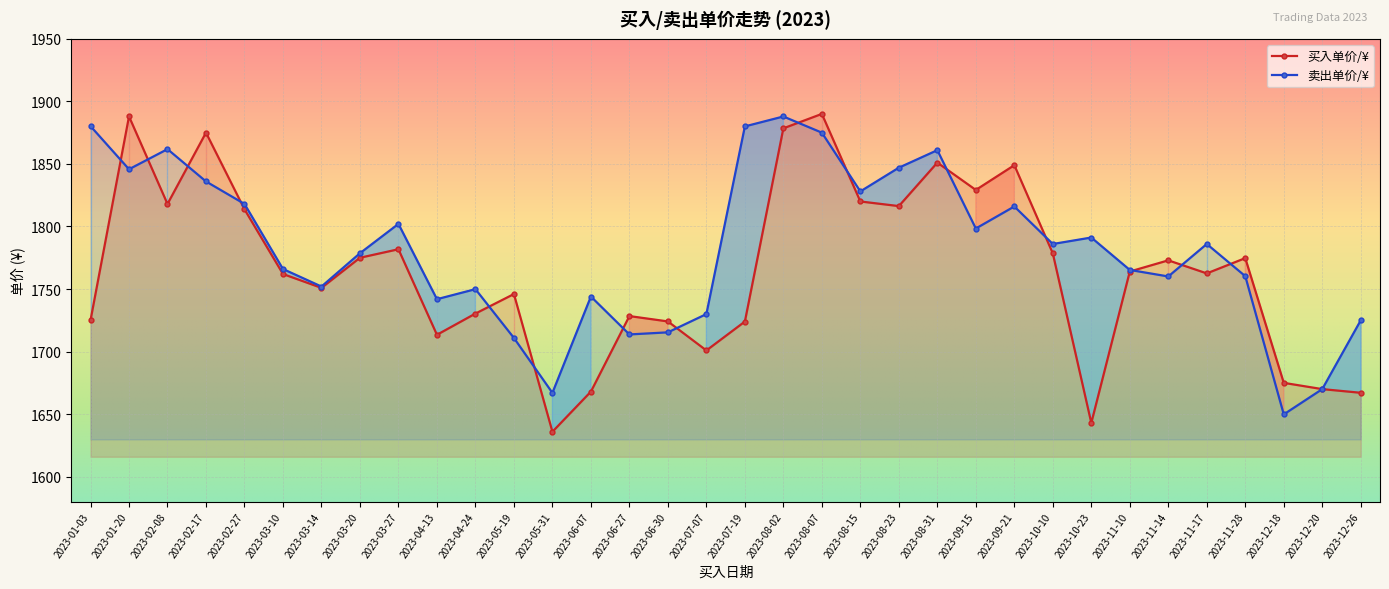

Where is the first local minimum for 卖出单价/¥?

2023-01-20